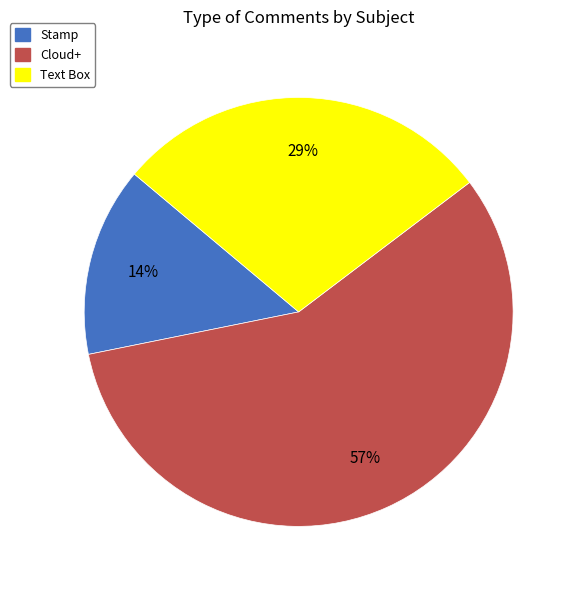

Is the sum of Stamp and Cloud+ greater than half?

Yes